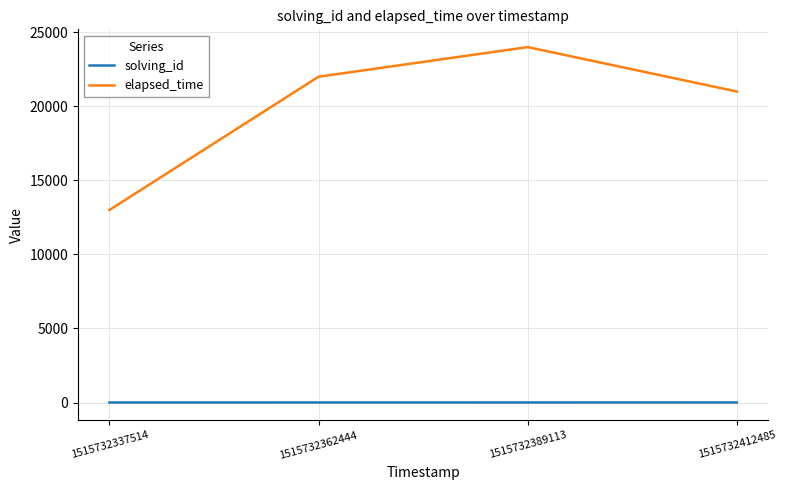

Which category has the highest value in the elapsed_time series?

1515732389113